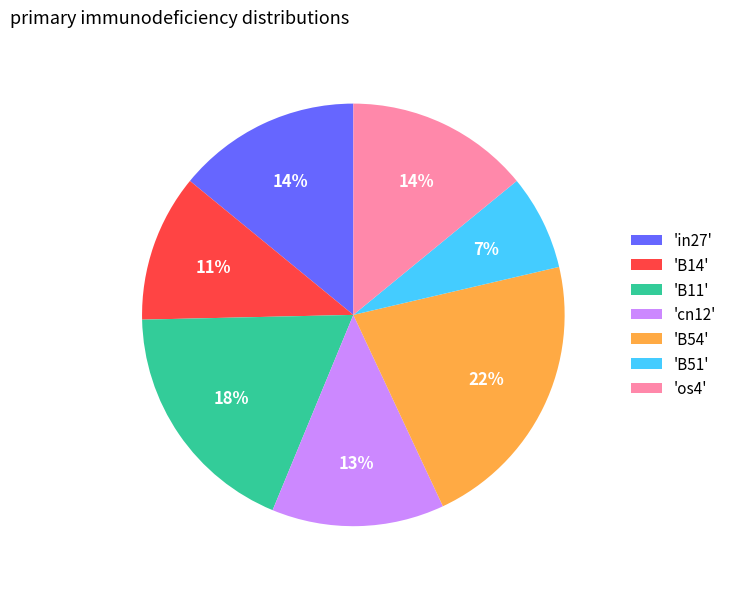

Combined, do 'in27' and 'B14' account for over 50%?

No